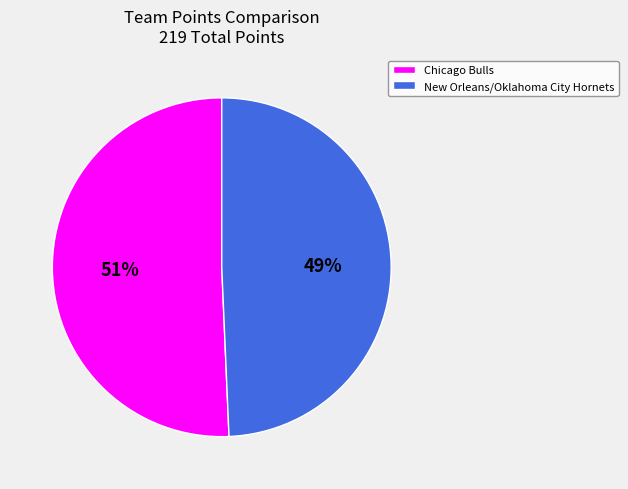

Which slice is the largest?

Chicago Bulls